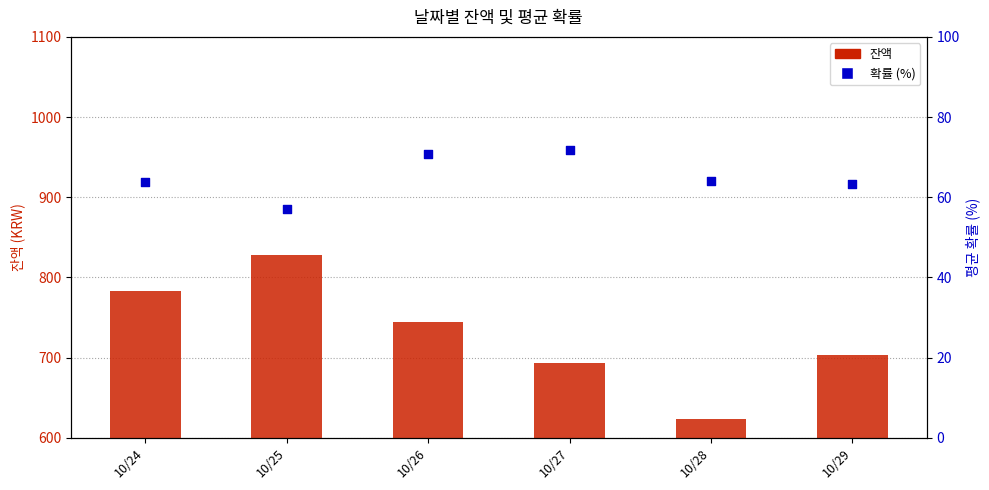

At which category is the sum across all series the highest?

10/25